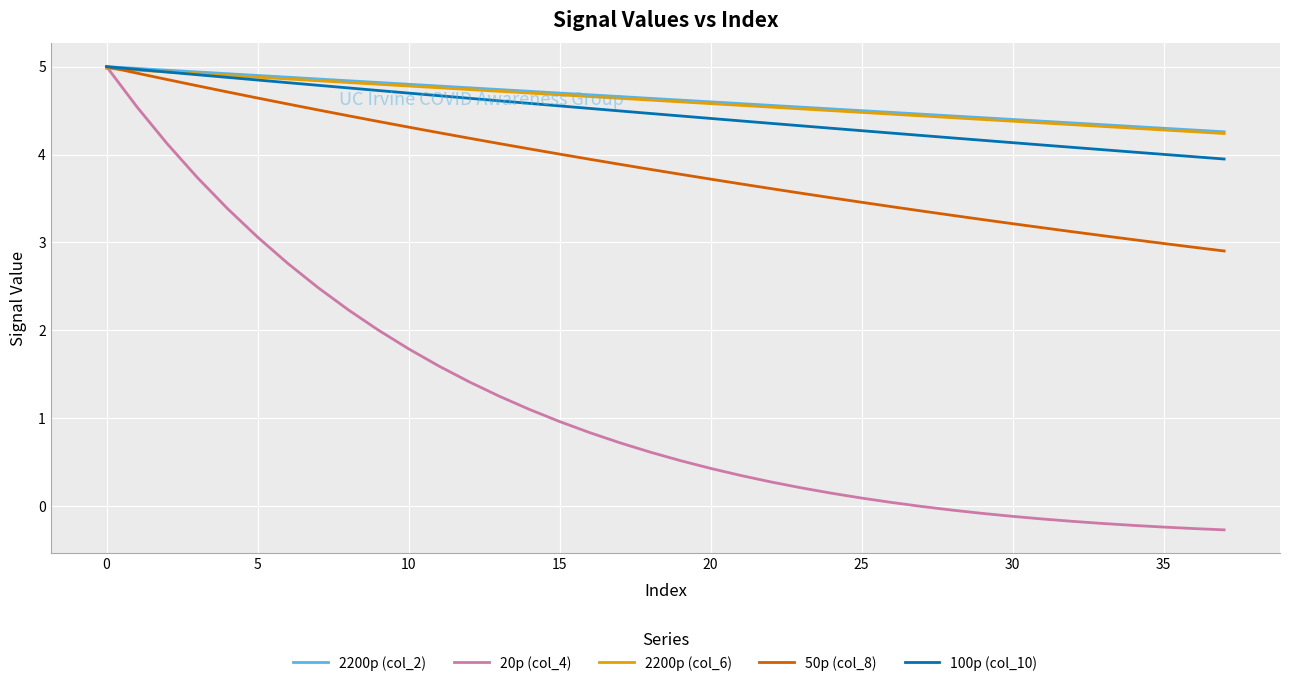

Which series has the largest range (max minus min)?

20p (col_4)